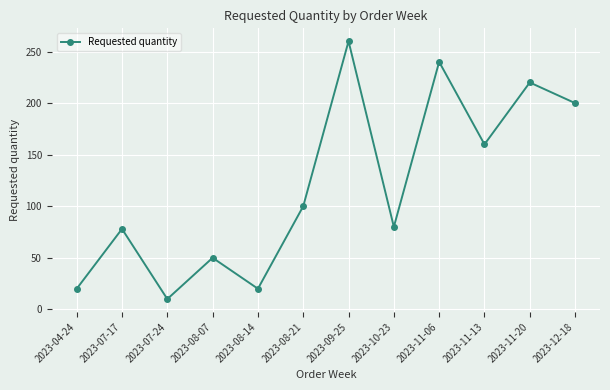

How many series are shown in this chart?

1